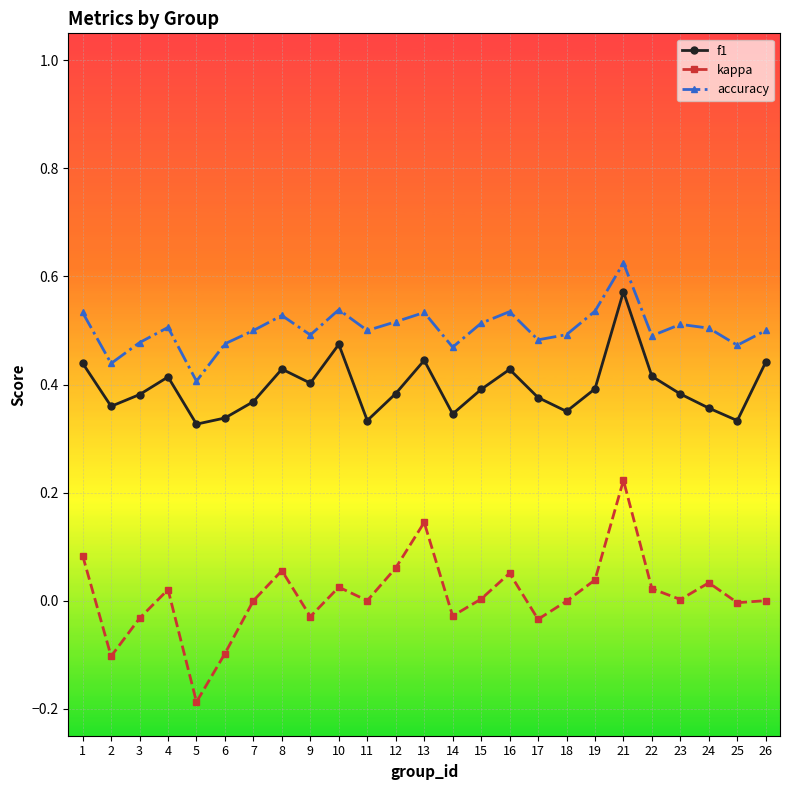

The value of f1 at 3 is 0.6. True or false?

False